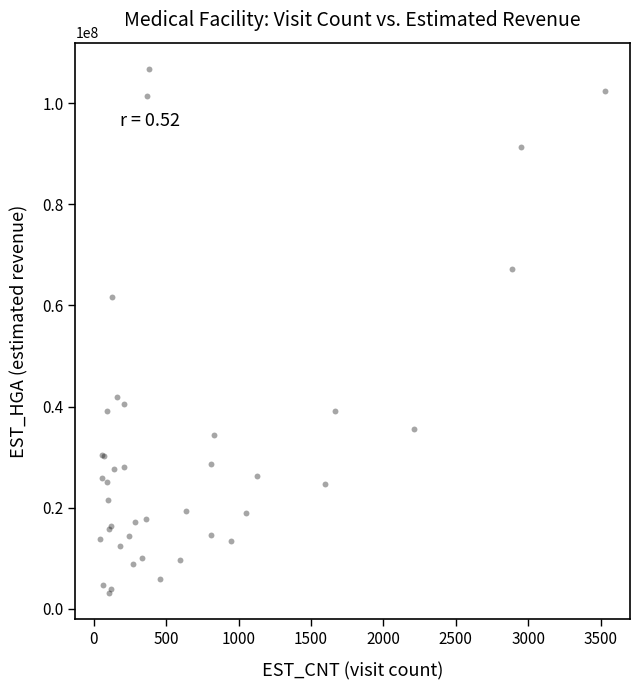

What Y value in the scatter plot is closest to 54956980?

61630594